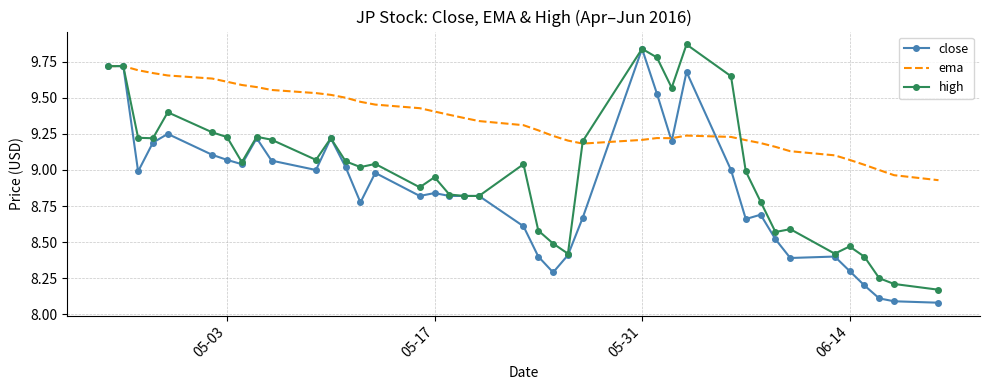

Which series has the largest total across all categories?

ema